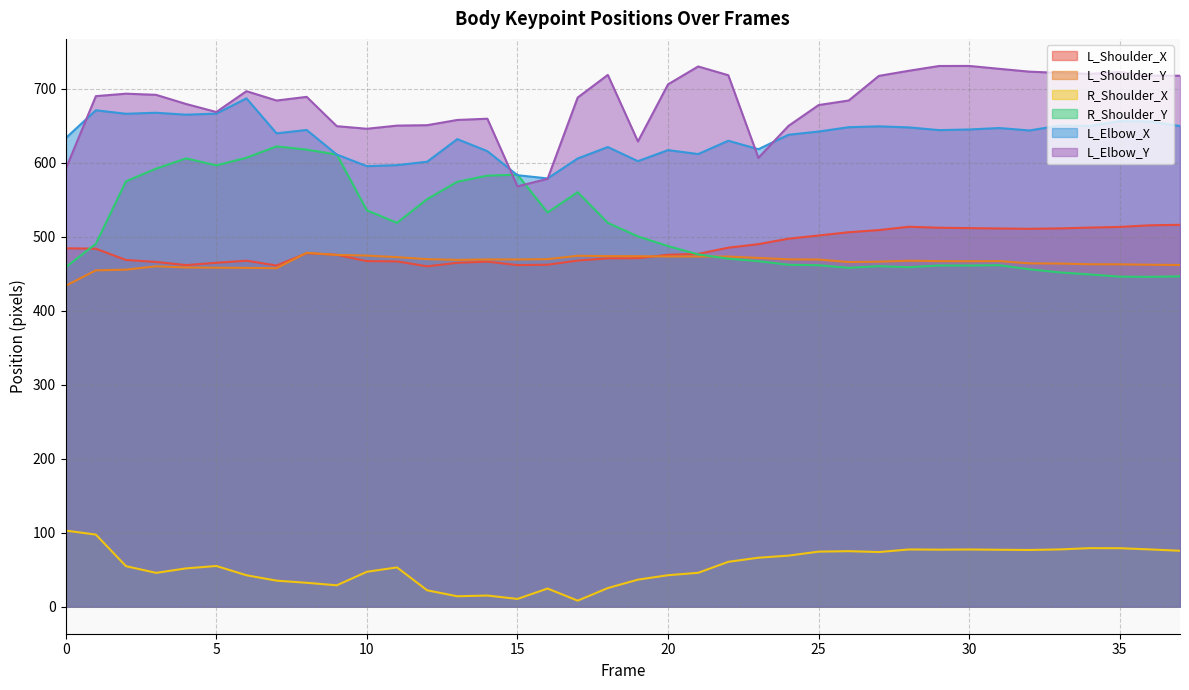

What is the average value of the L_Elbow_Y series?

682.0